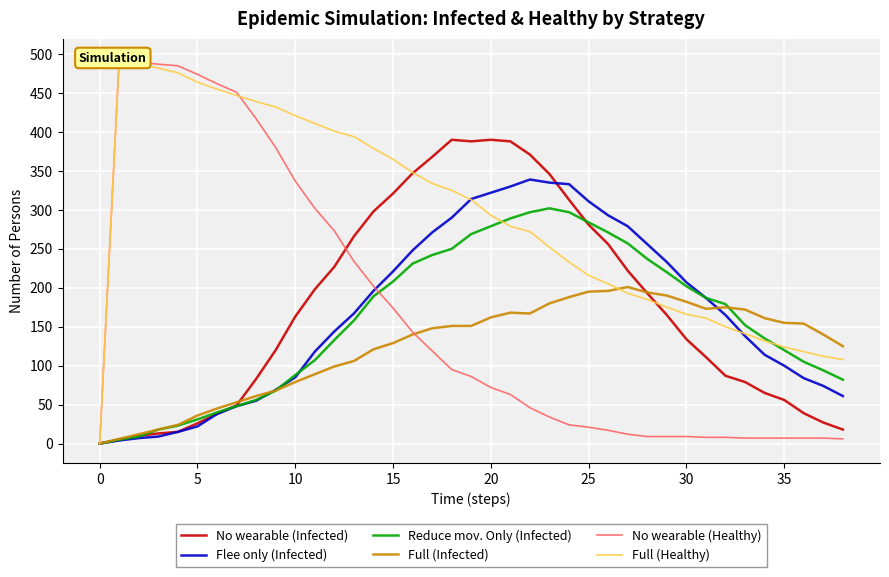

Read the Full (Healthy) value at 30.

166